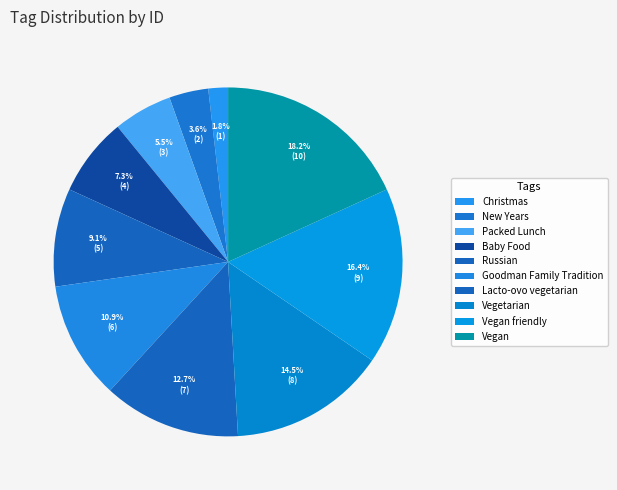

What is the smallest slice in the pie chart?

Christmas